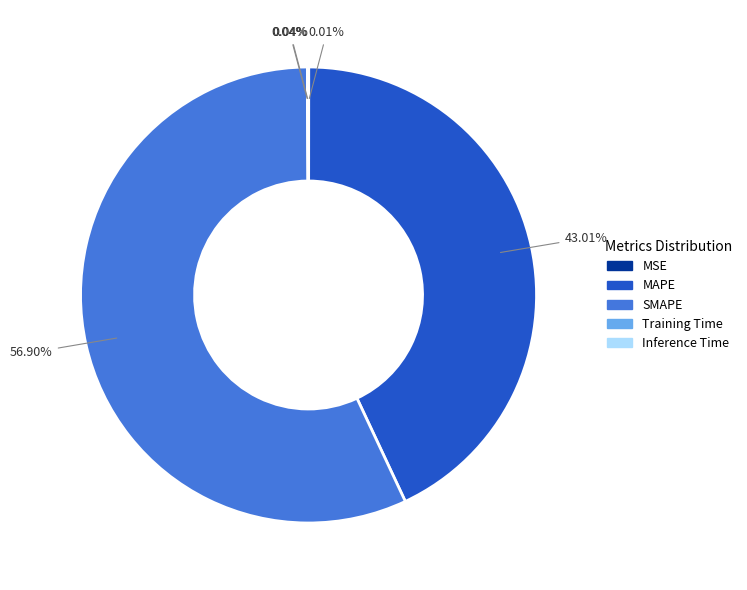

Which slice represents more than half of the pie?

SMAPE